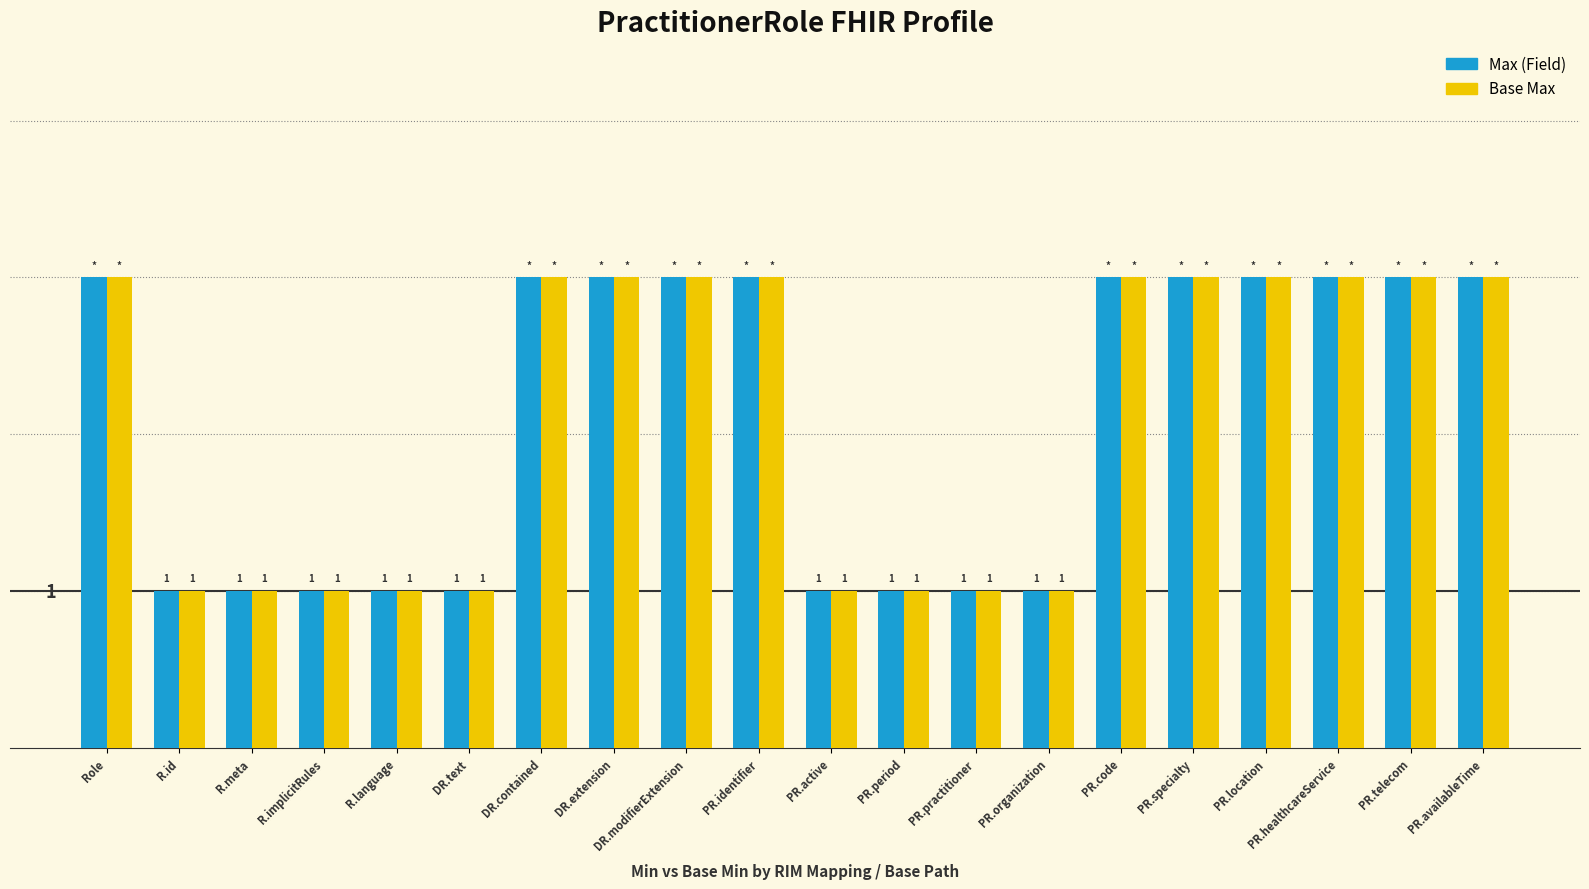

How many Base Max values are between 1 and 3?

20